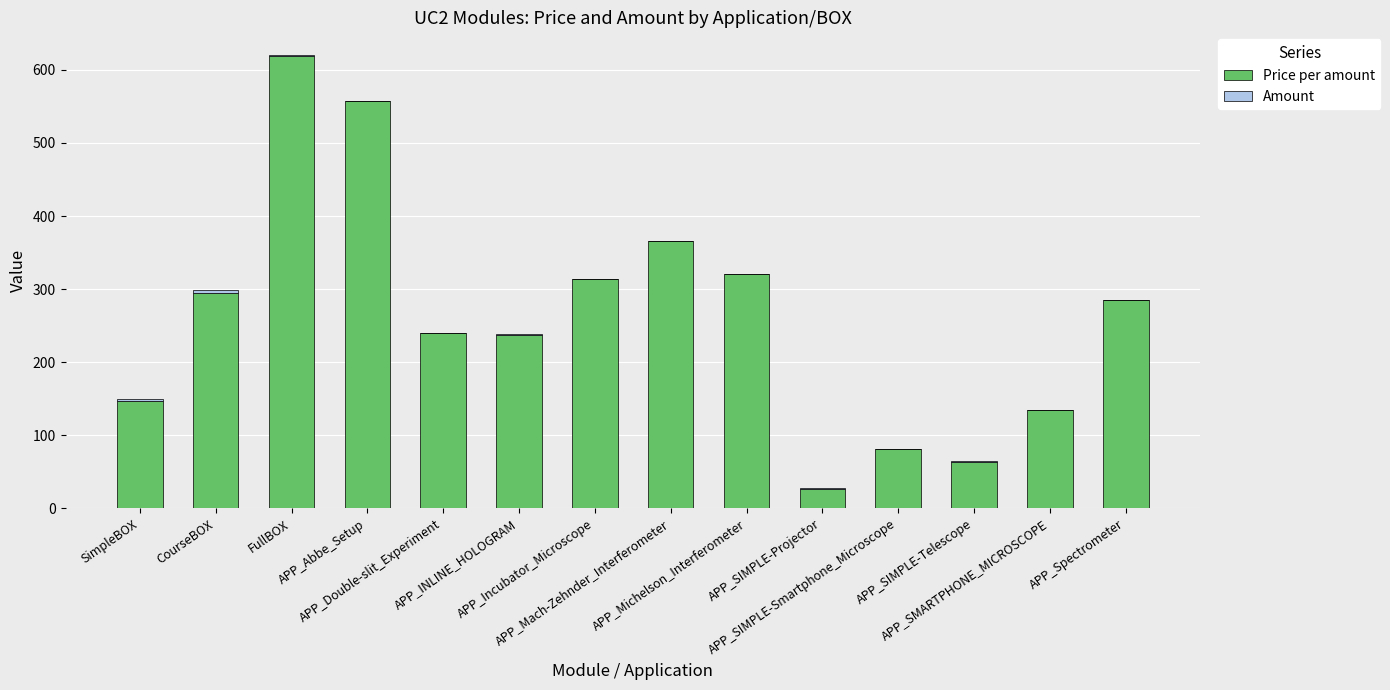

What is the sum of all Price per amount values?

3685.0